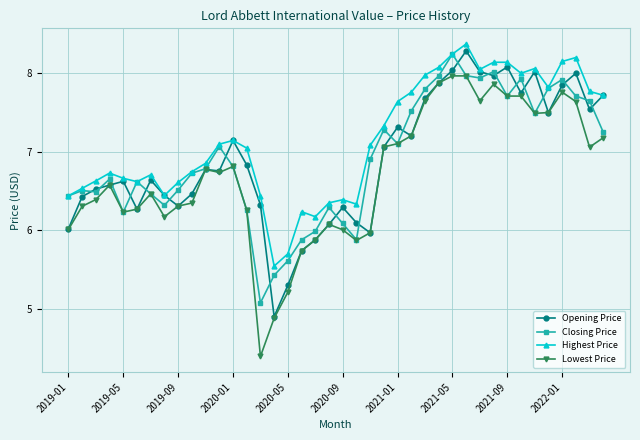

Which series has the largest range (max minus min)?

Lowest Price